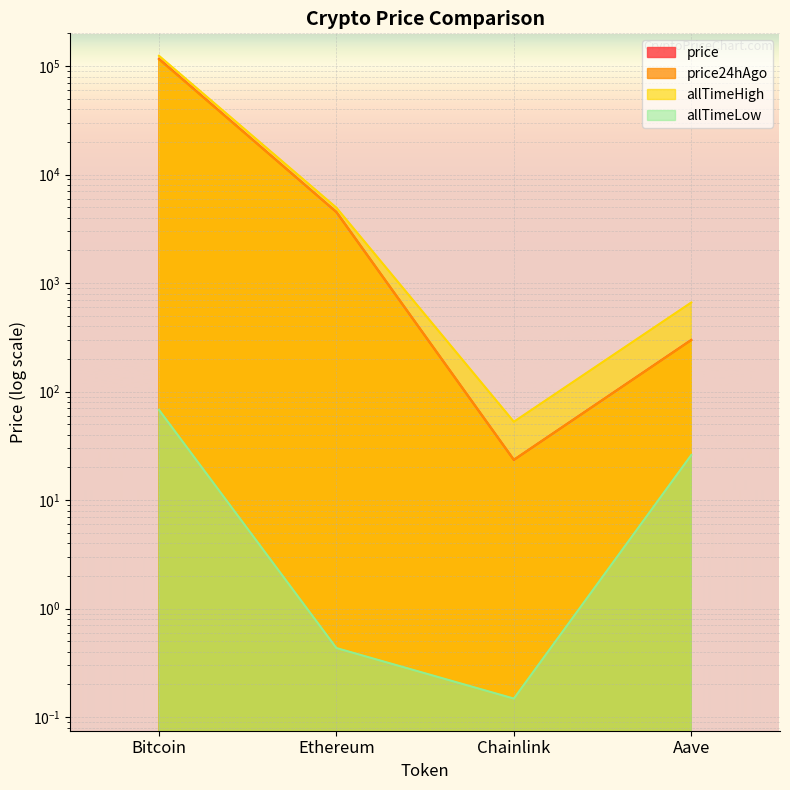

Between Bitcoin and Chainlink, which series saw the biggest shift?

allTimeHigh